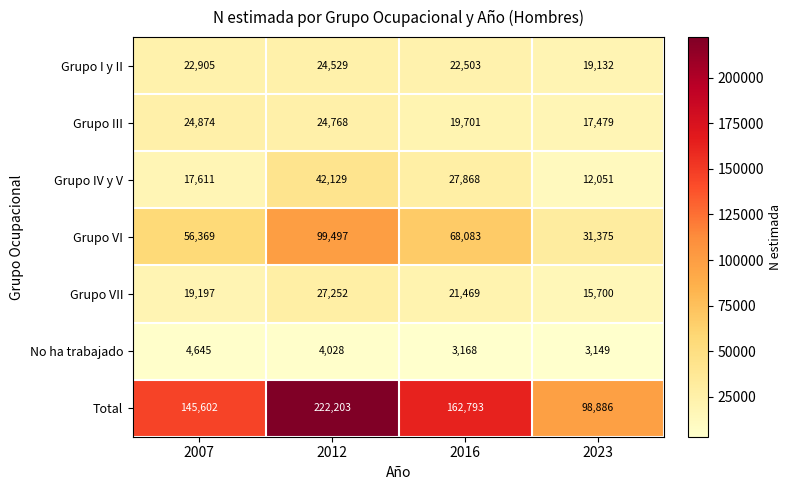

Which category has the highest value in the Grupo III series?

2007